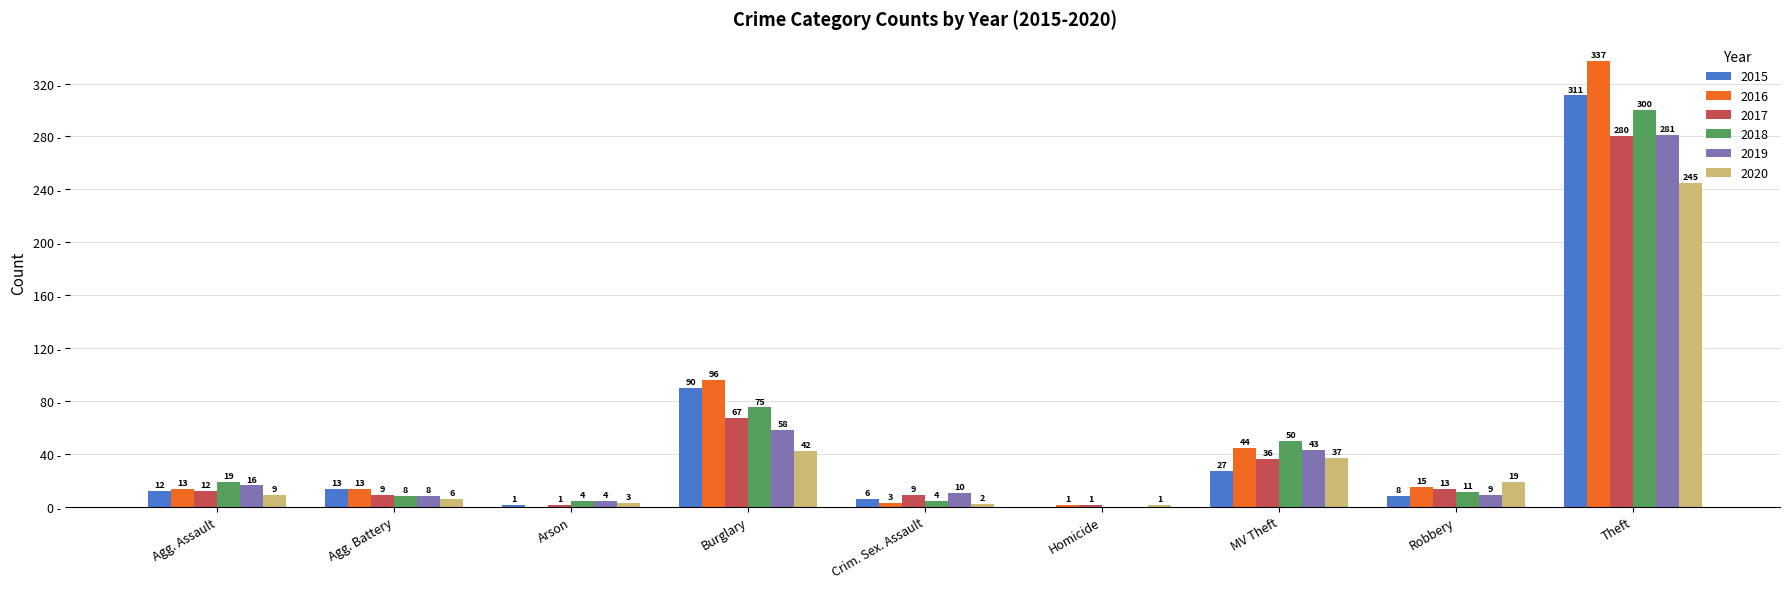

At which label does 2018 reach its peak?

Theft